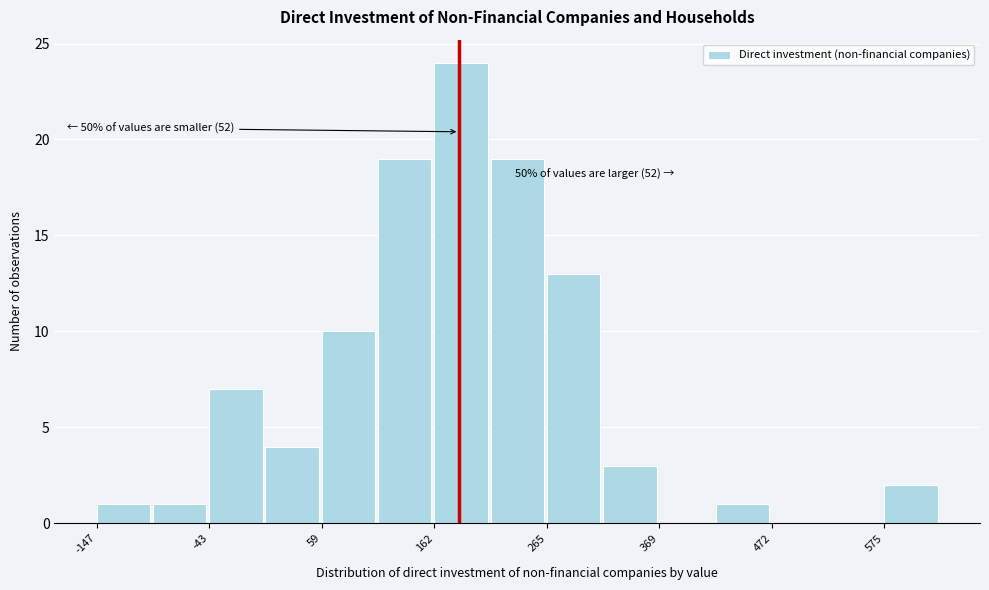

Read against the x-axis, roughly where is the centre of the tallest bar?

180